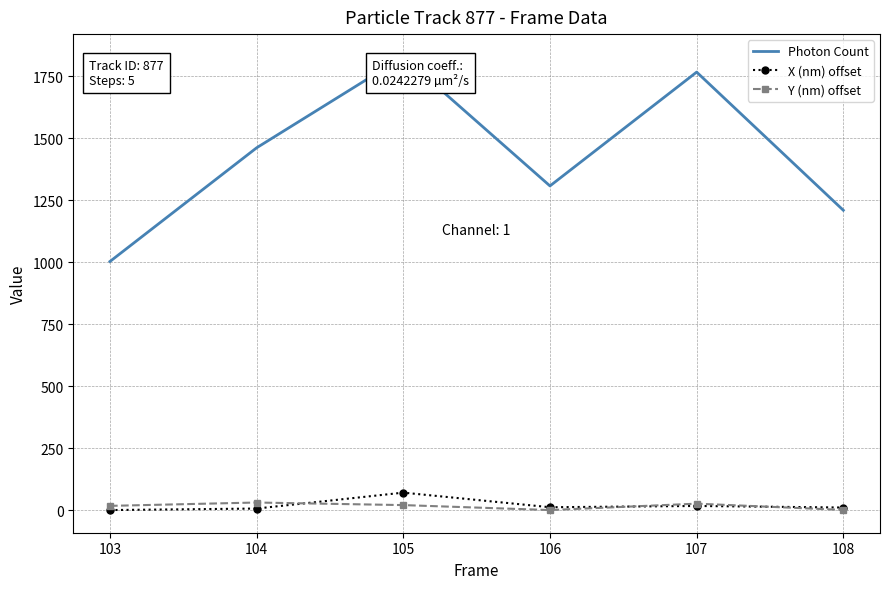

How many categories are shown in the chart?

6